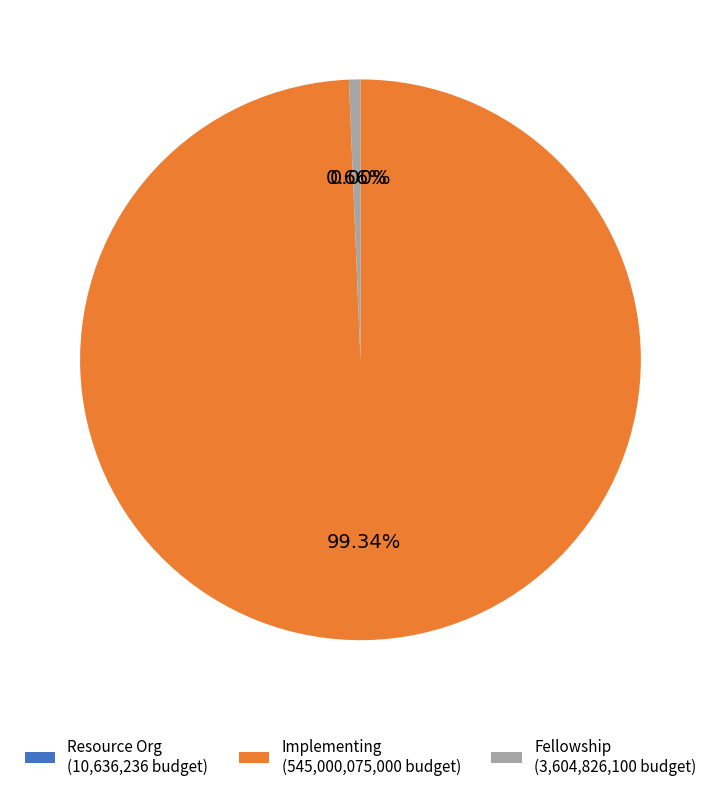

Does any single category account for the majority?

Yes